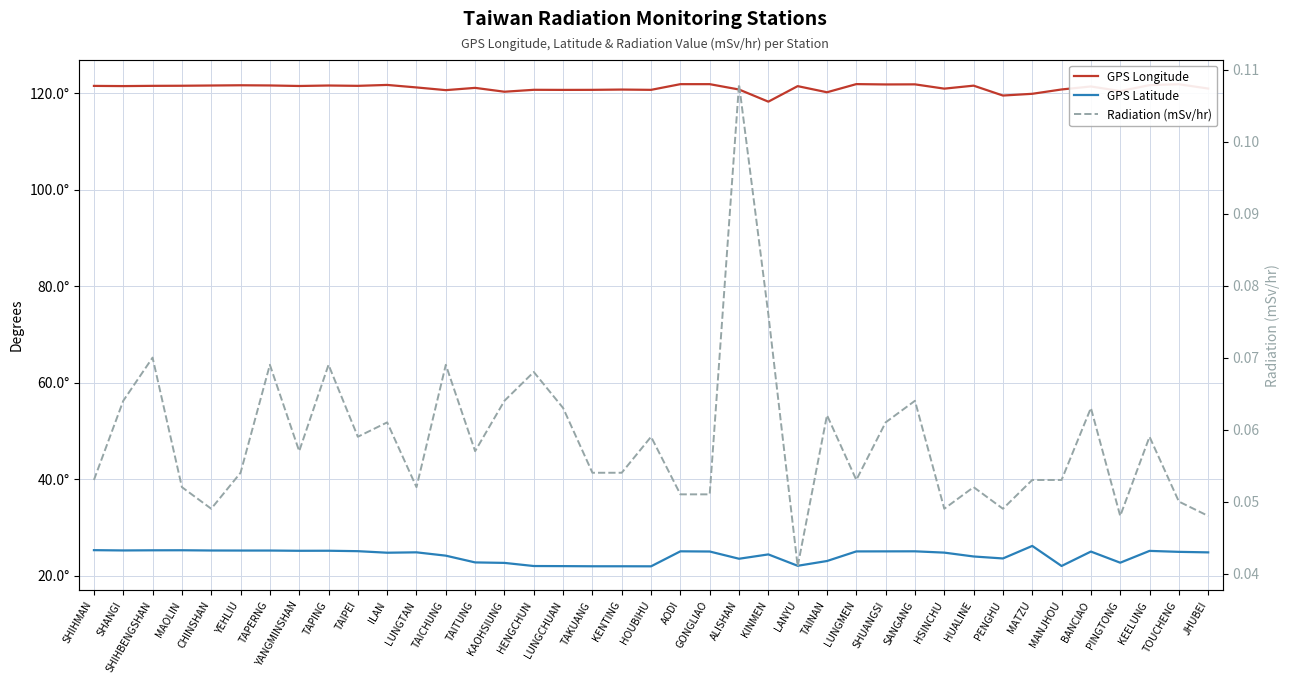

The GPS Longitude series shows 188.0 at HUALINE. True or false?

False